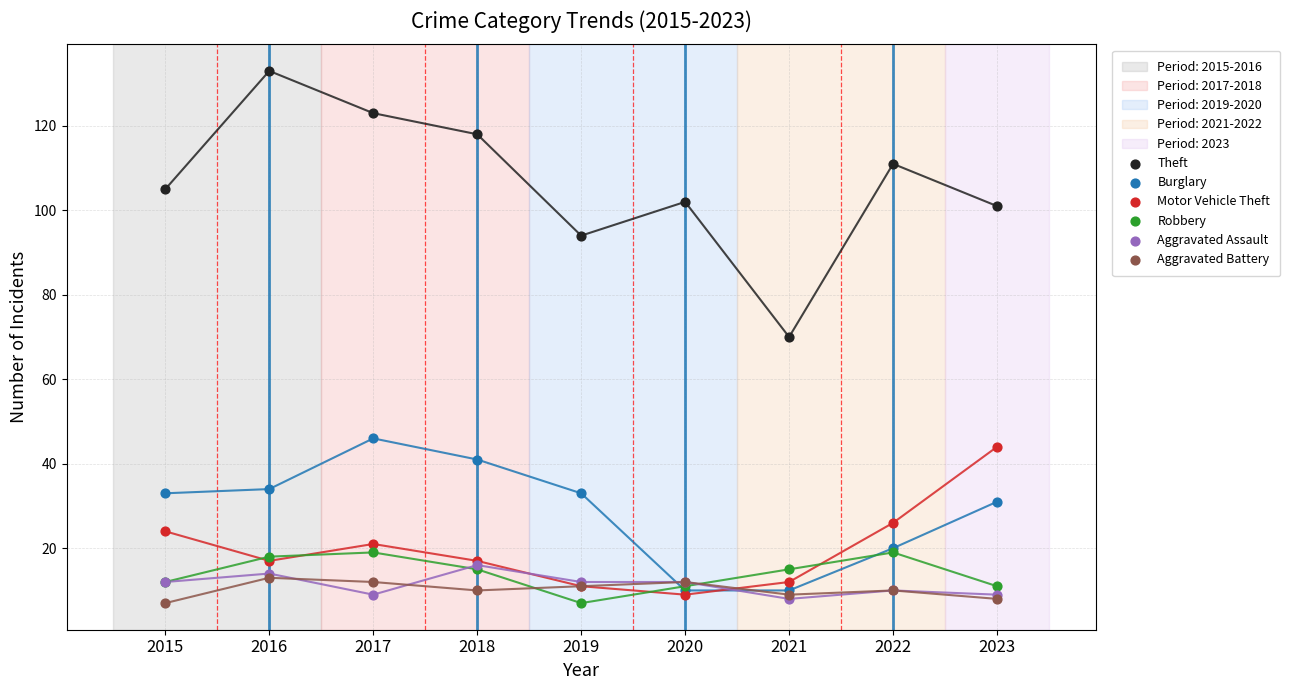

Which series contains the highest Y value?

Theft